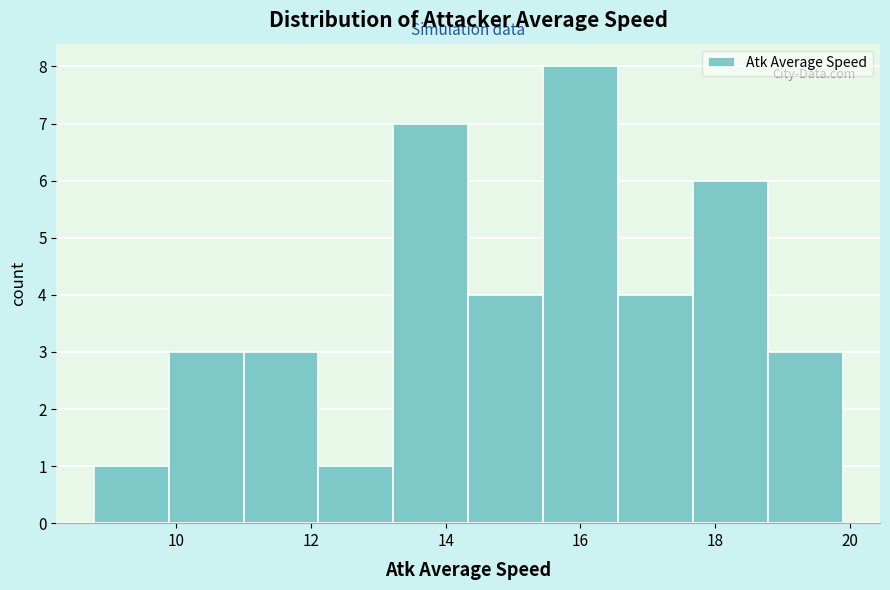

What is the height of the bar covering 8.8 to 9.8 on the x-axis? Neither the bar edges nor the heights are printed on the chart, so give them approximately, as read against the axes.

1